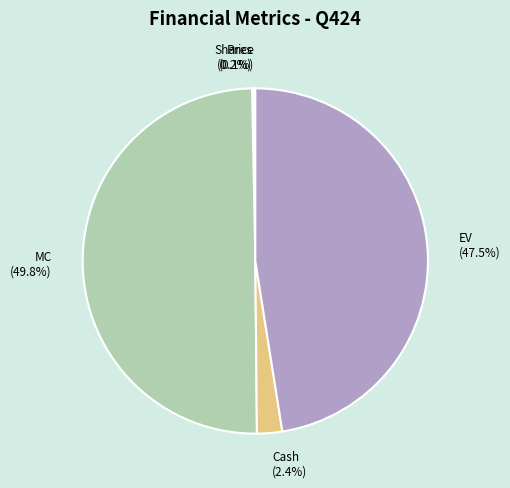

Which has a higher value, Cash (2.4%) or EV (47.5%)?

EV (47.5%)